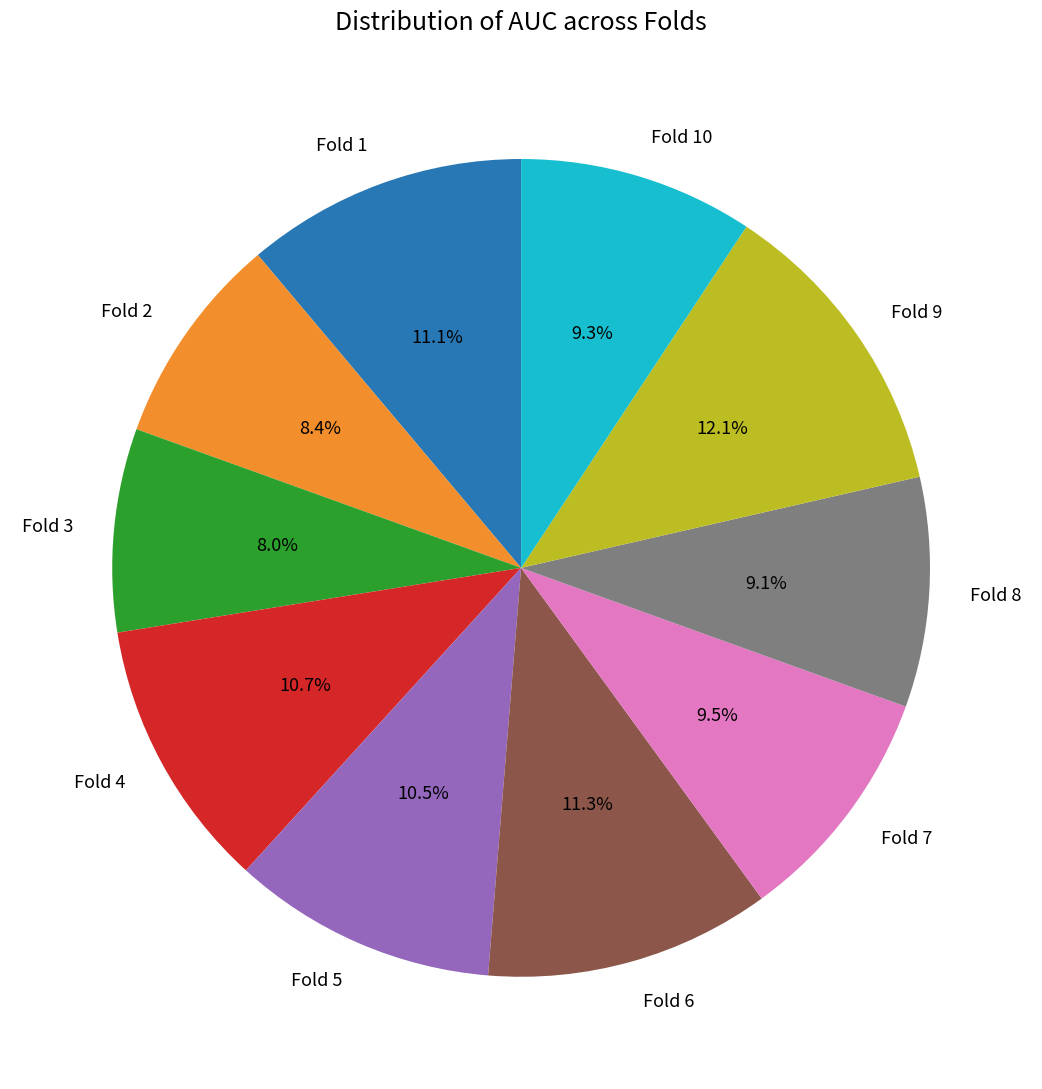

Count the number of slices in the pie.

10